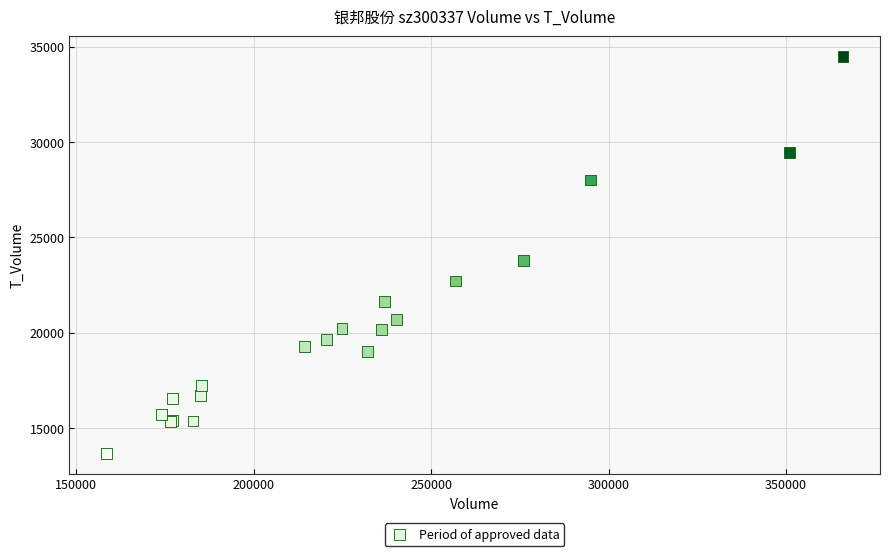

What Y value in the scatter plot is closest to 24082?

23783